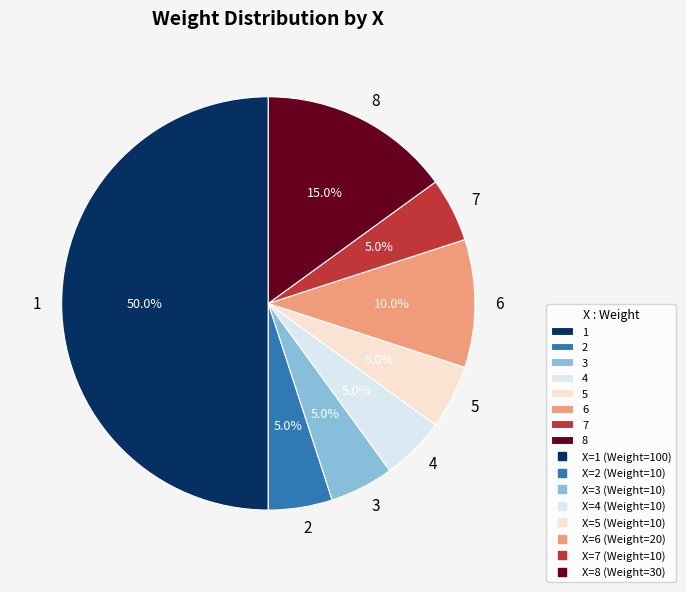

To the nearest percent, what portion does 7 represent?

5%